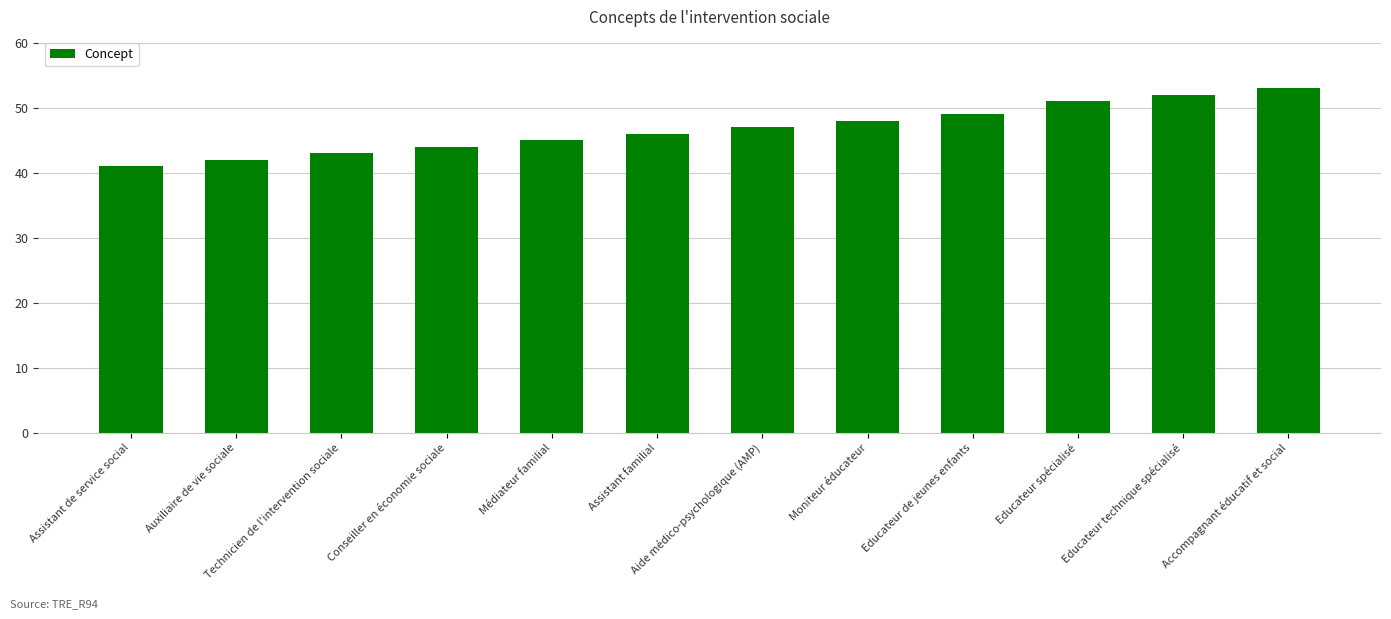

Reading left to right, list all the values displayed in this chart.

Assistant de service social=41	Auxiliaire de vie sociale=42	Technicien de l'intervention sociale=43	Conseiller en économie sociale=44	Médiateur familial=45	Assistant familial=46	Aide médico-psychologique (AMP)=47	Moniteur éducateur=48	Educateur de jeunes enfants=49	Educateur spécialisé=51	Educateur technique spécialisé=52	Accompagnant éducatif et social=53